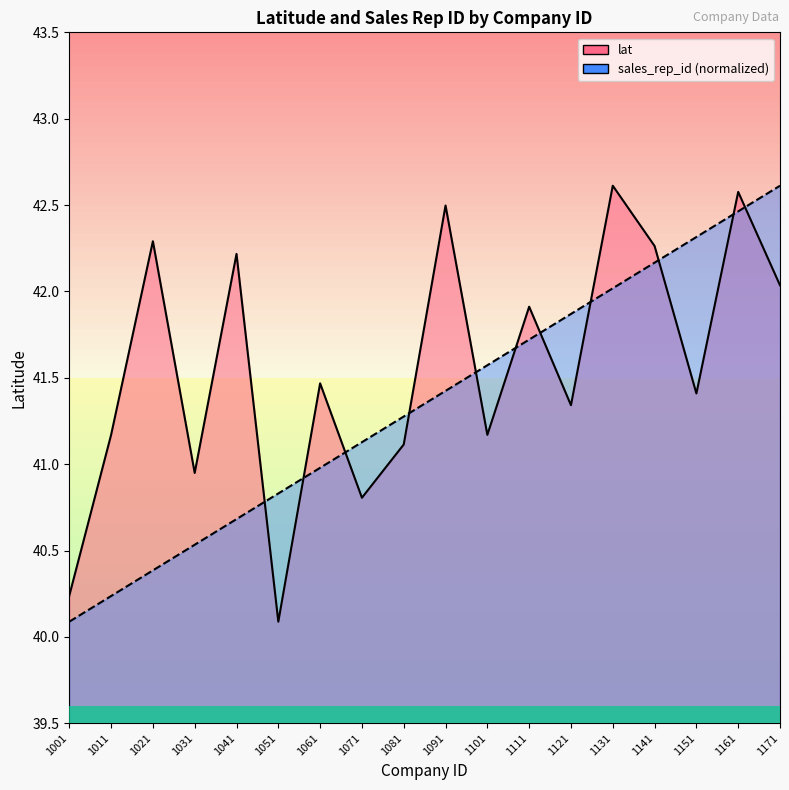

Reading left to right, what are all the values shown in this chart?

lat_line: 1001=40.2	1011=41.2	1021=42.3	1031=40.9	1041=42.2	1051=40.1	1061=41.5	1071=40.8	1081=41.1	1091=42.5	1101=41.2	1111=41.9	1121=41.3	1131=42.6	1141=42.3	1151=41.4	1161=42.6	1171=42.0
sales_rep_id_line: 1001=40.1	1011=40.2	1021=40.4	1031=40.5	1041=40.7	1051=40.8	1061=41.0	1071=41.1	1081=41.3	1091=41.4	1101=41.6	1111=41.7	1121=41.9	1131=42.0	1141=42.2	1151=42.3	1161=42.5	1171=42.6